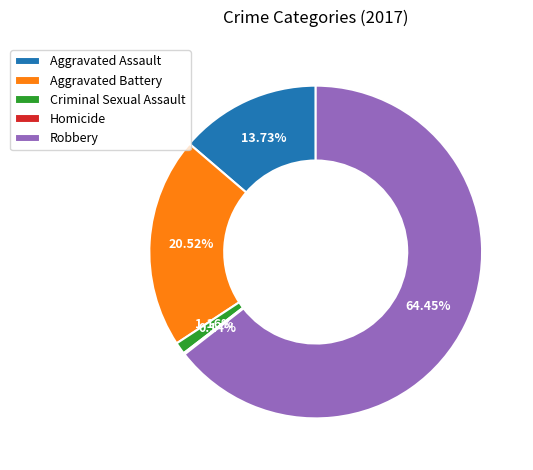

Do Criminal Sexual Assault and Aggravated Battery together represent more than half of the pie?

No